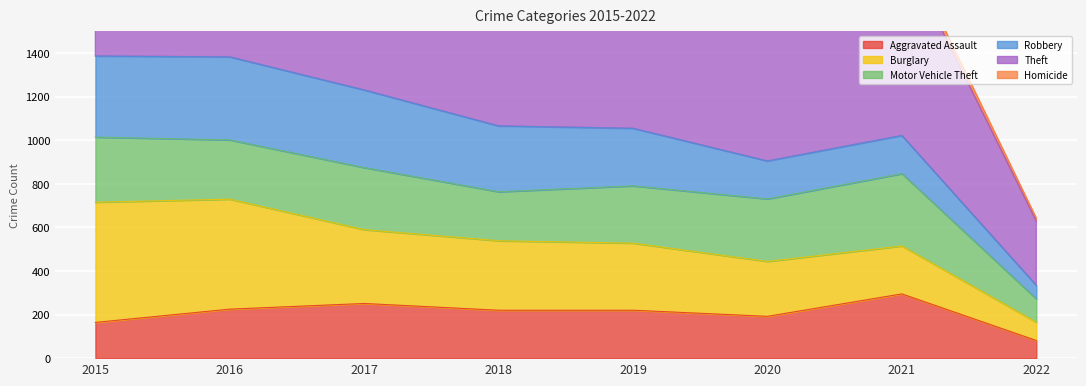

What is the difference between the Robbery values at 2021 and 2020?

1